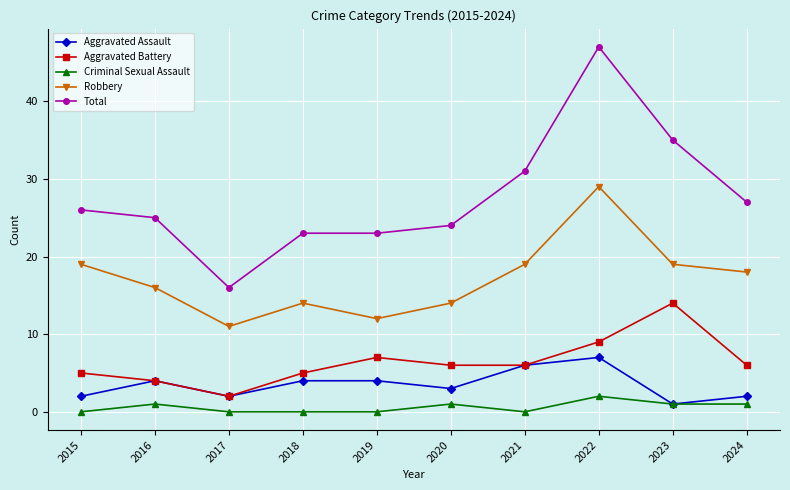

What is the difference between the second highest and minimum values in the Criminal Sexual Assault series?

1